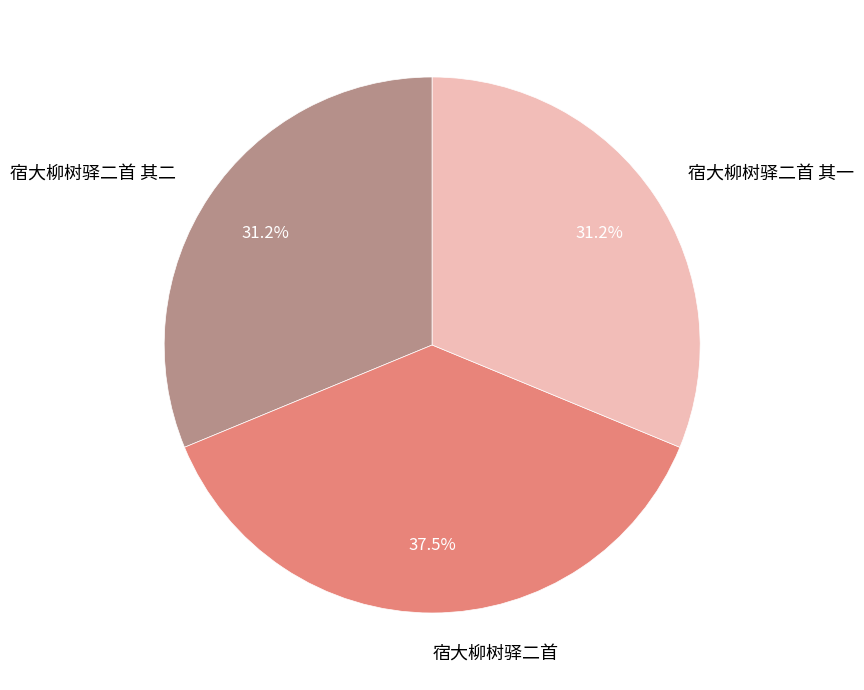

To the nearest percent, what is the difference between the largest and smallest slice percentages?

6%